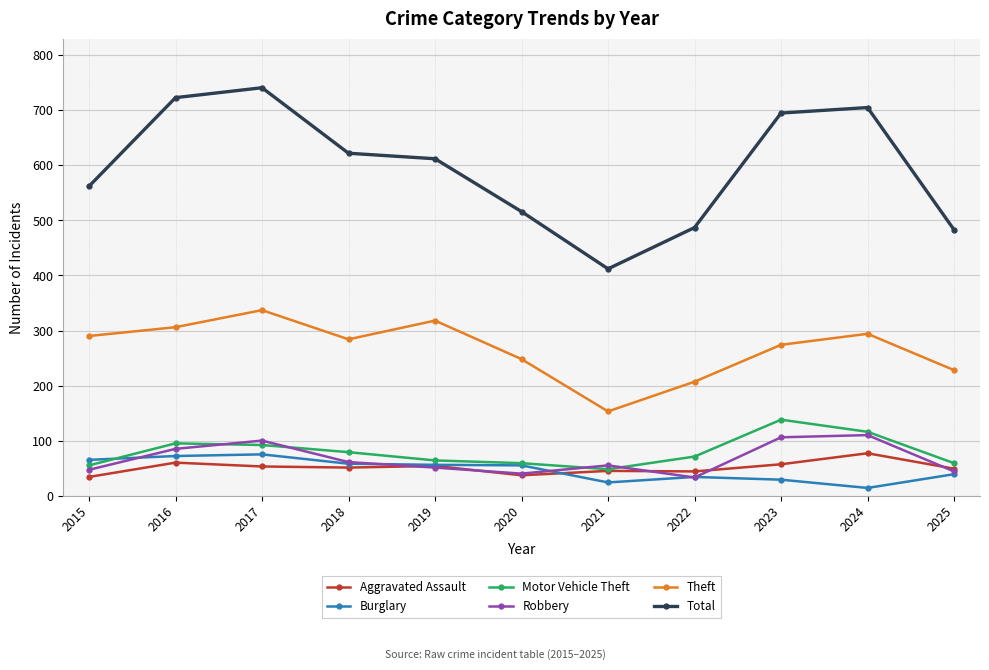

True or false: Burglary and Theft cross at least once.

False